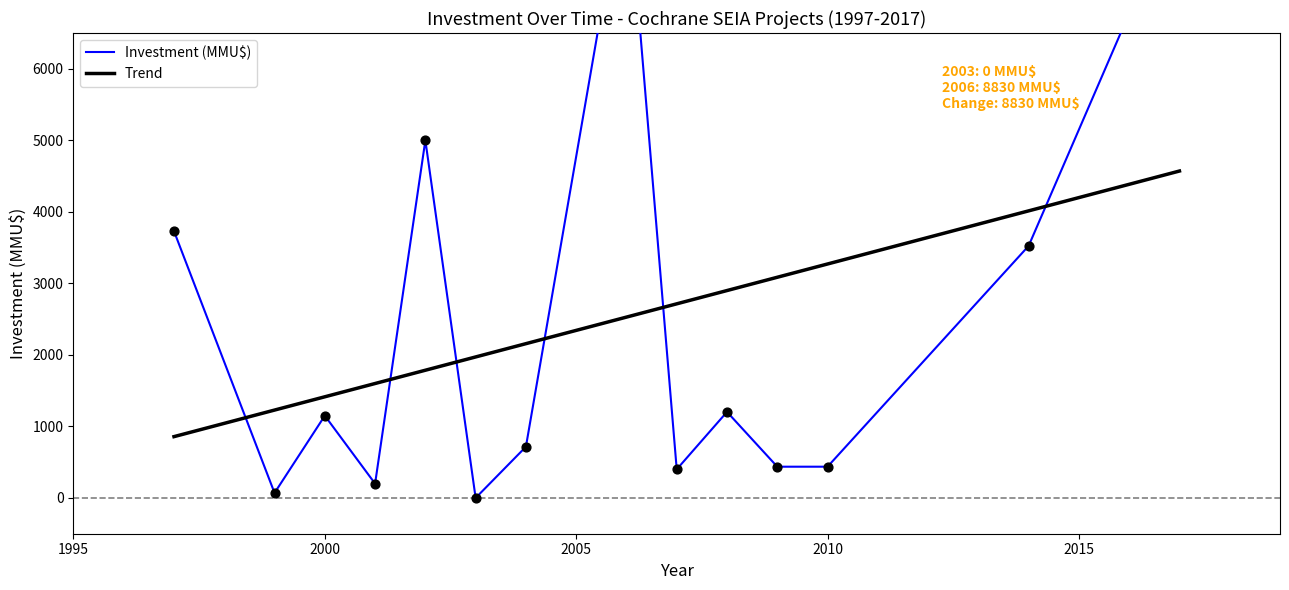

Which series contains the highest Y value?

Investment (MMU$)